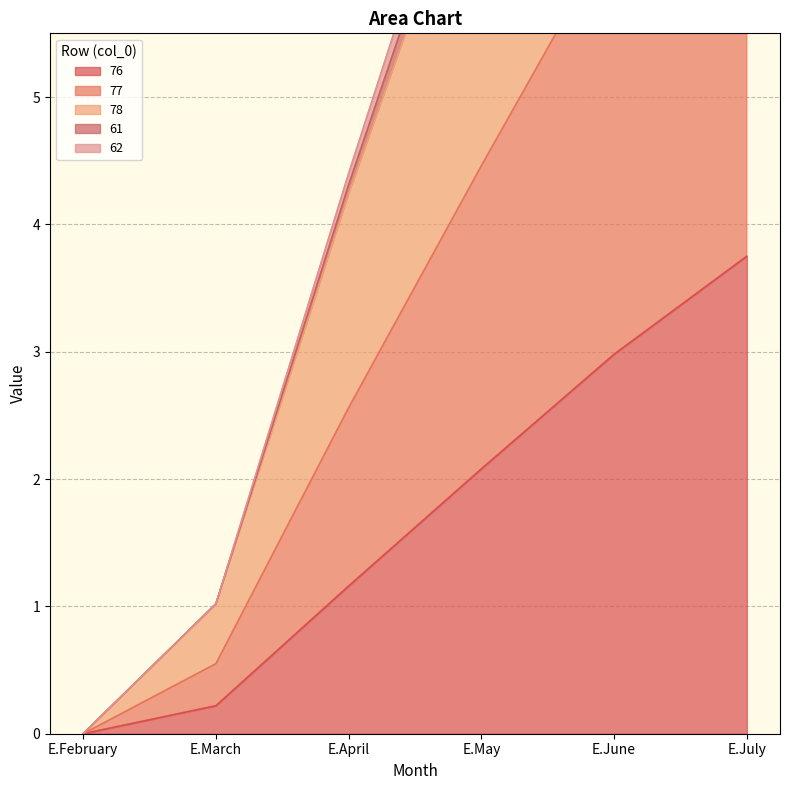

Rank the categories by 76 value from highest to lowest.

E.July, E.June, E.May, E.April, E.March, E.February